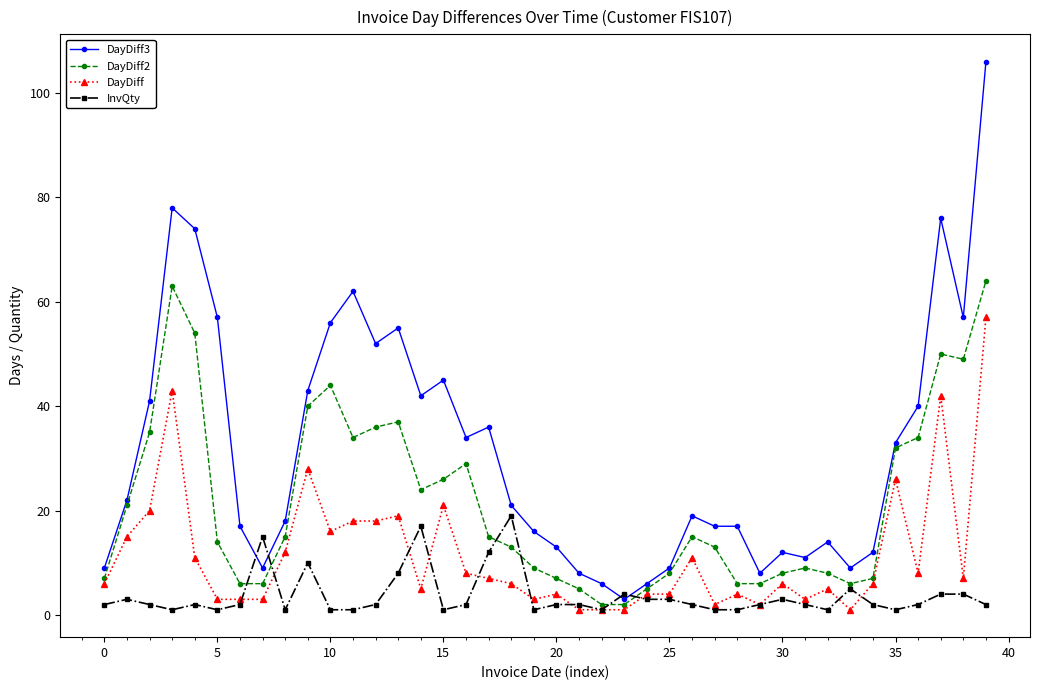

True or false: InvQty and DayDiff3 cross at least once.

True